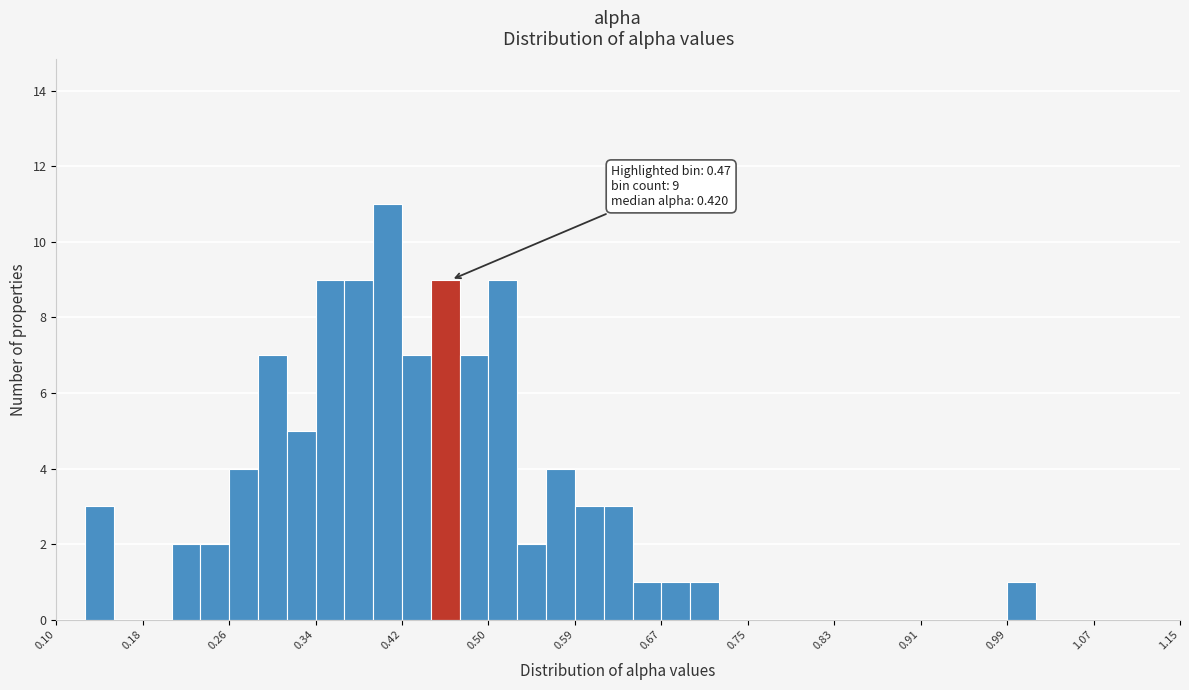

Around what value on the x-axis is the tallest bar? Give the approximate position of its centre, as read against the axis.

0.41